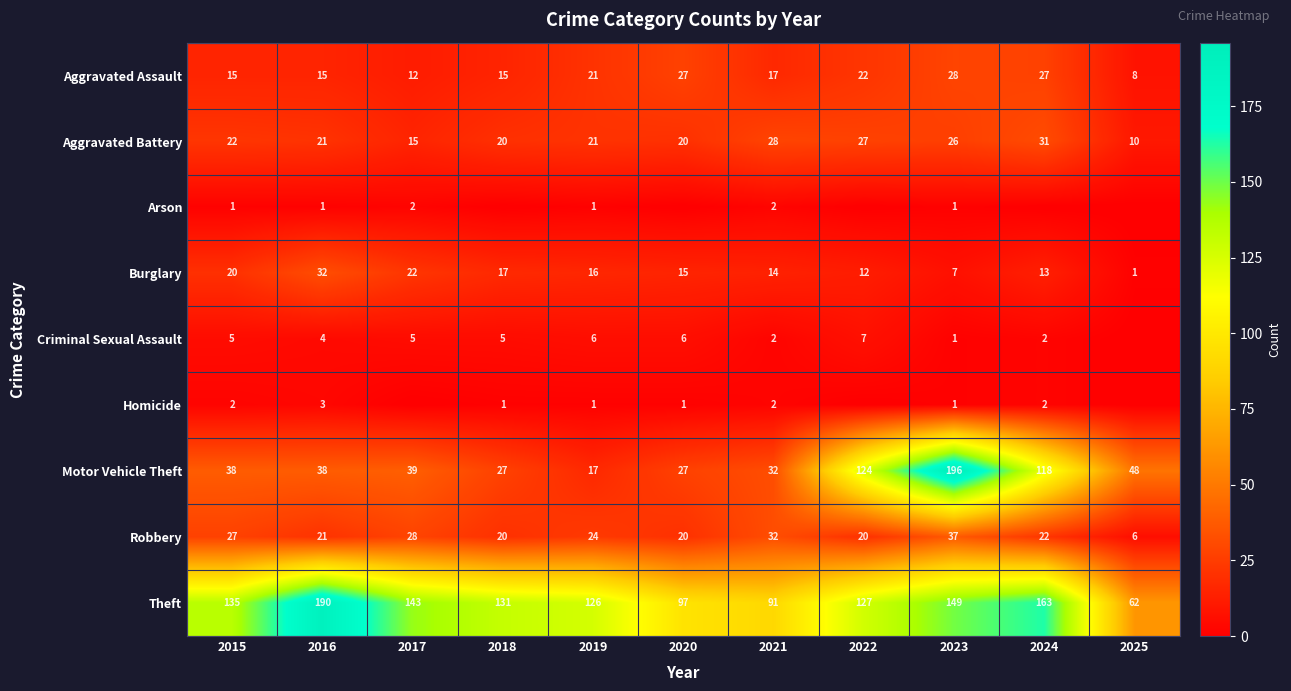

What is the sum of all Aggravated Assault values?

207